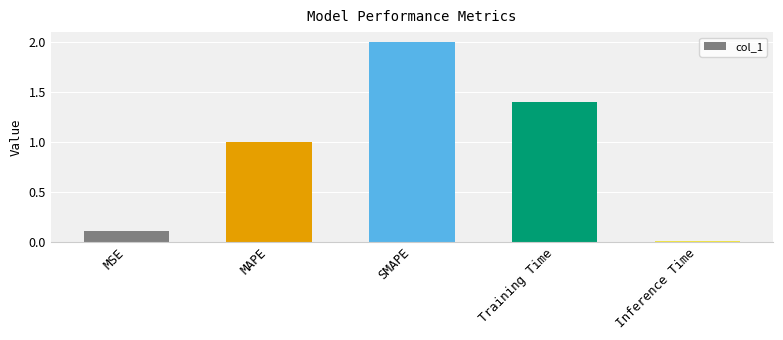

List the labels in order of value, largest first.

SMAPE, Training Time, MAPE, MSE, Inference Time